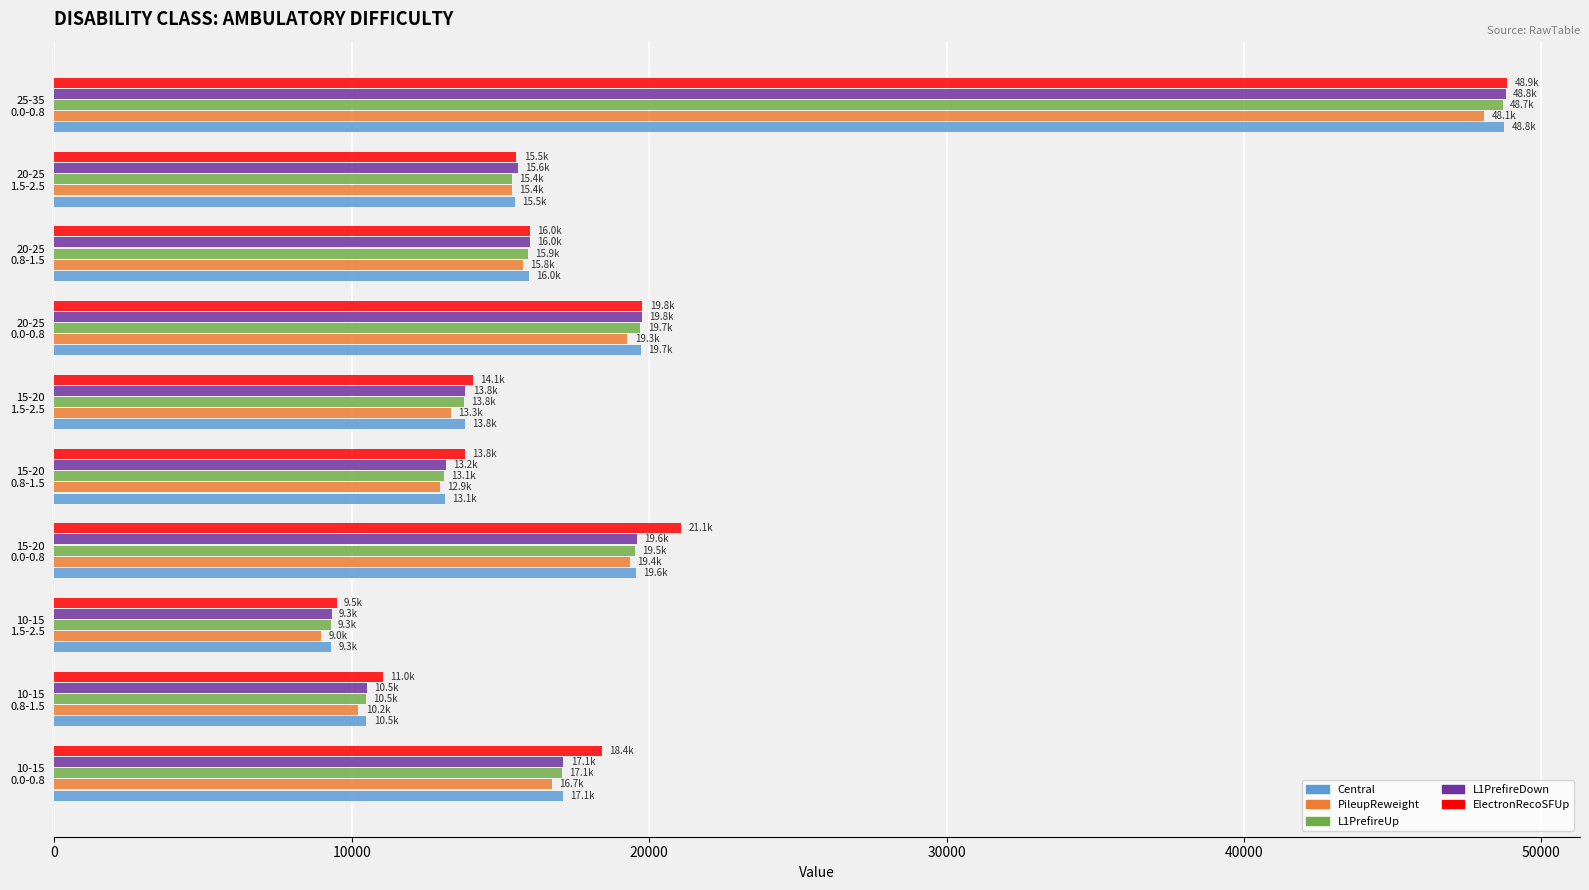

What is the difference between the maximum and second lowest values in the PileupReweight series?

37860.9